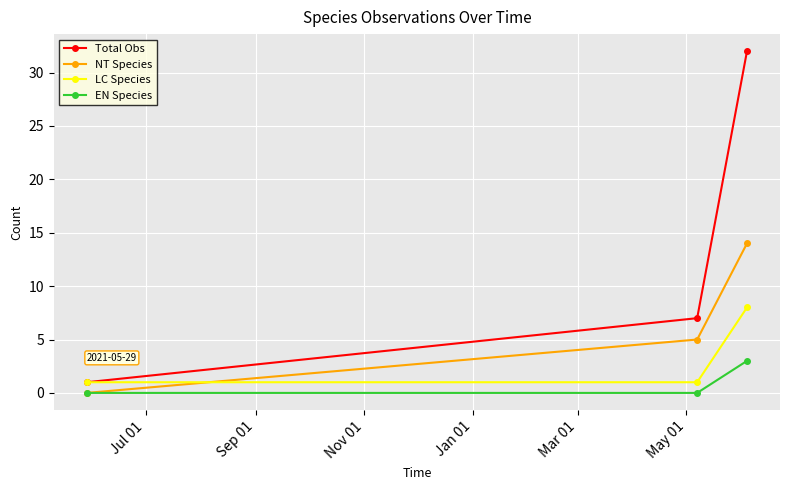

What is the highest value of the EN Species series?

3